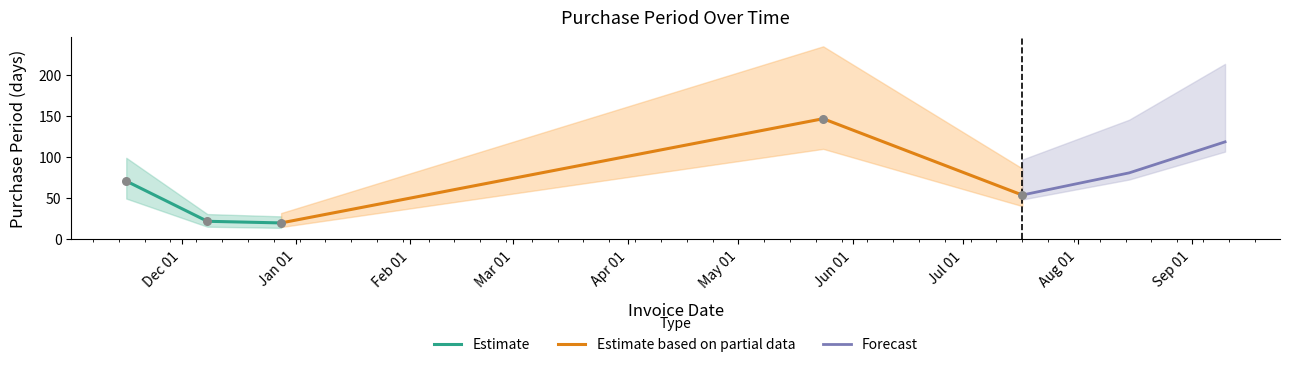

Which series has the widest spread of Y values?

Estimate based on partial data